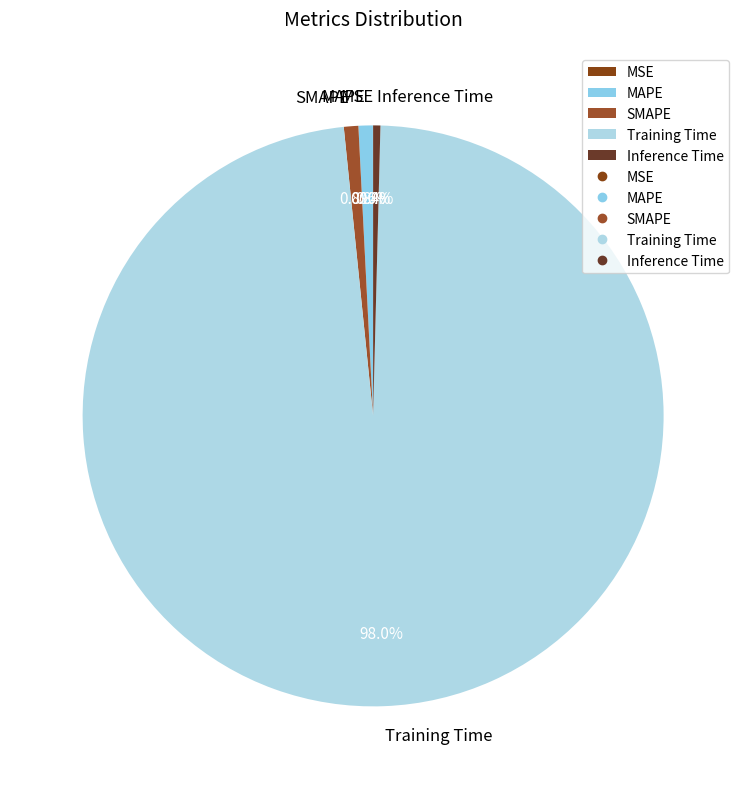

To the nearest percent, what percentage of the pie is MAPE?

1%